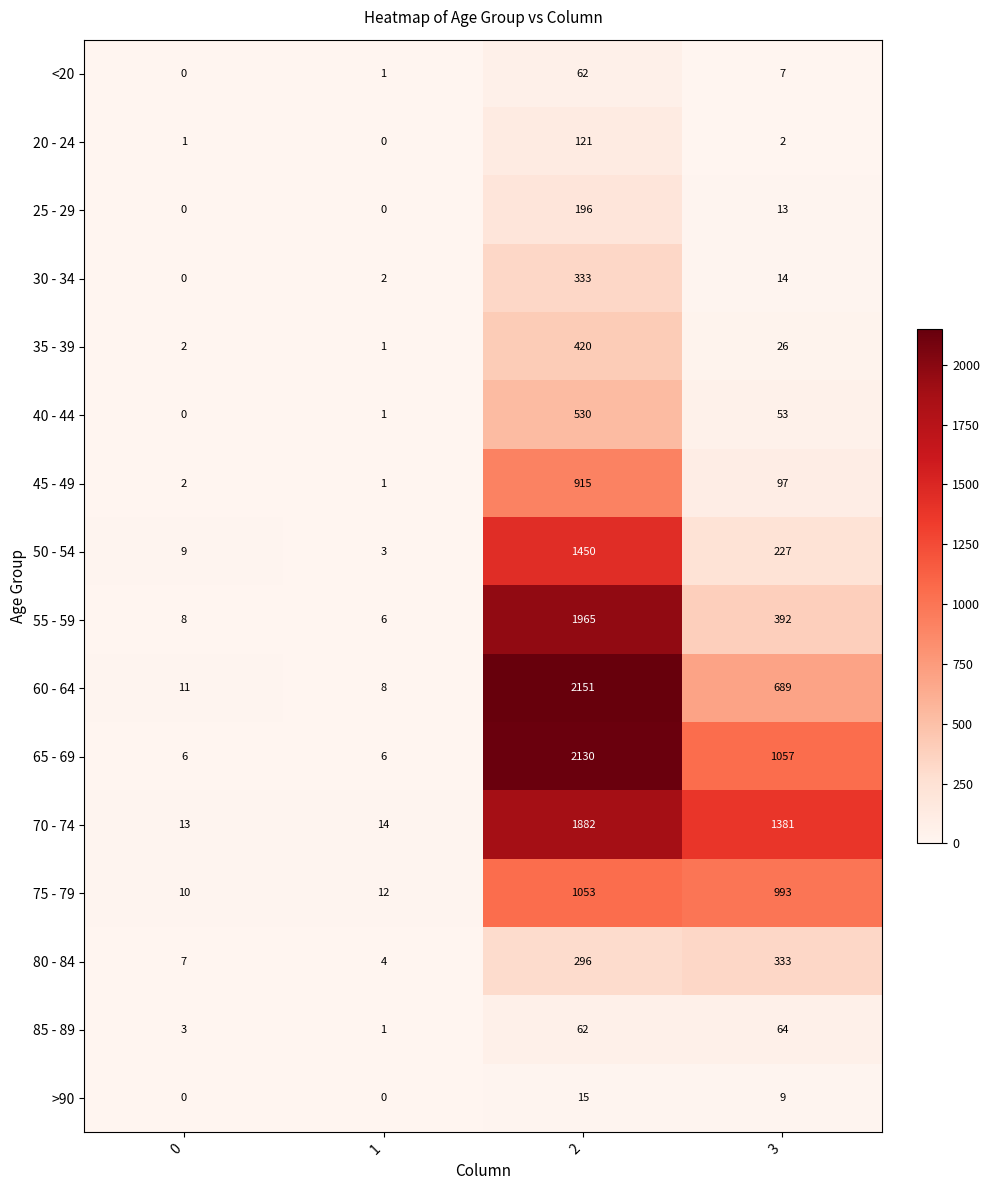

Is the value of 35 - 39 at 3 greater than the value of 65 - 69 at 0?

Yes